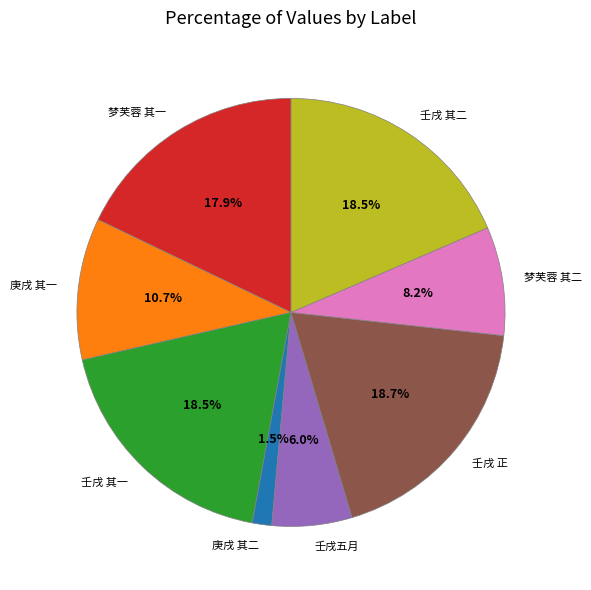

What is the smallest slice in the pie chart?

庚戌 其二